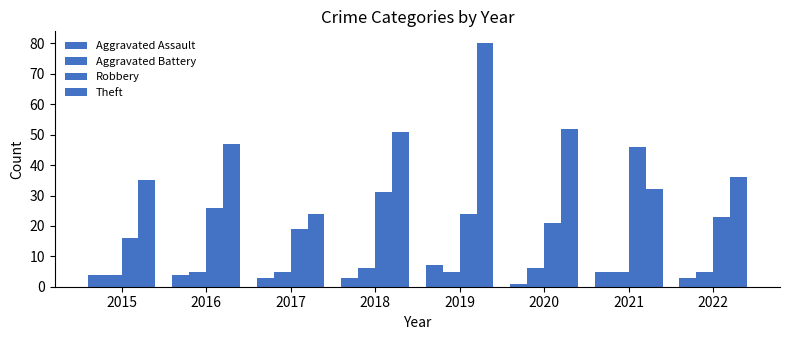

What is the sum of all Theft values?

357